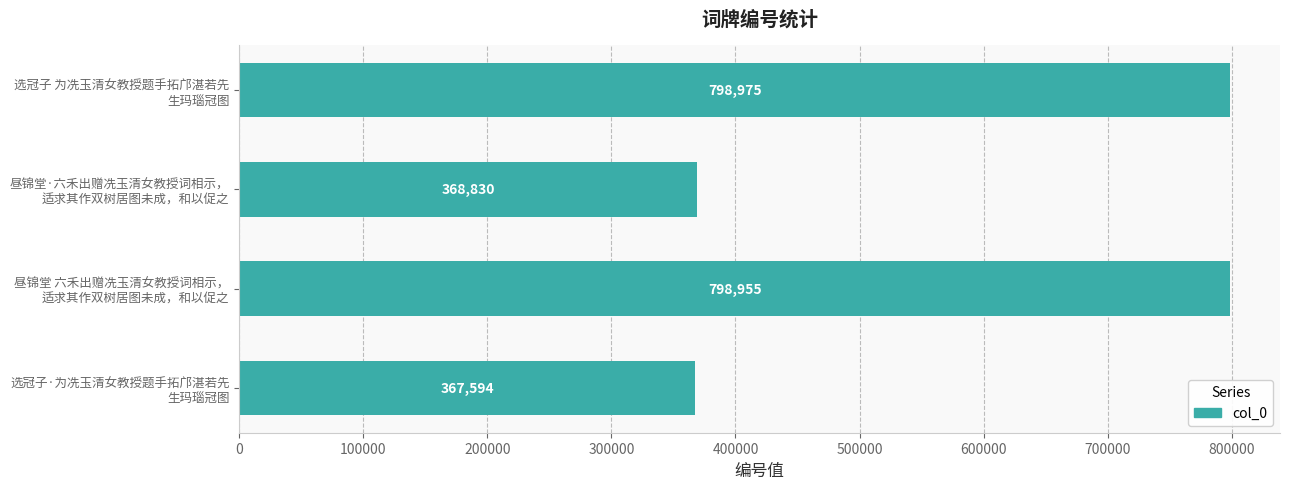

What is the difference between the second highest and minimum values?

431361